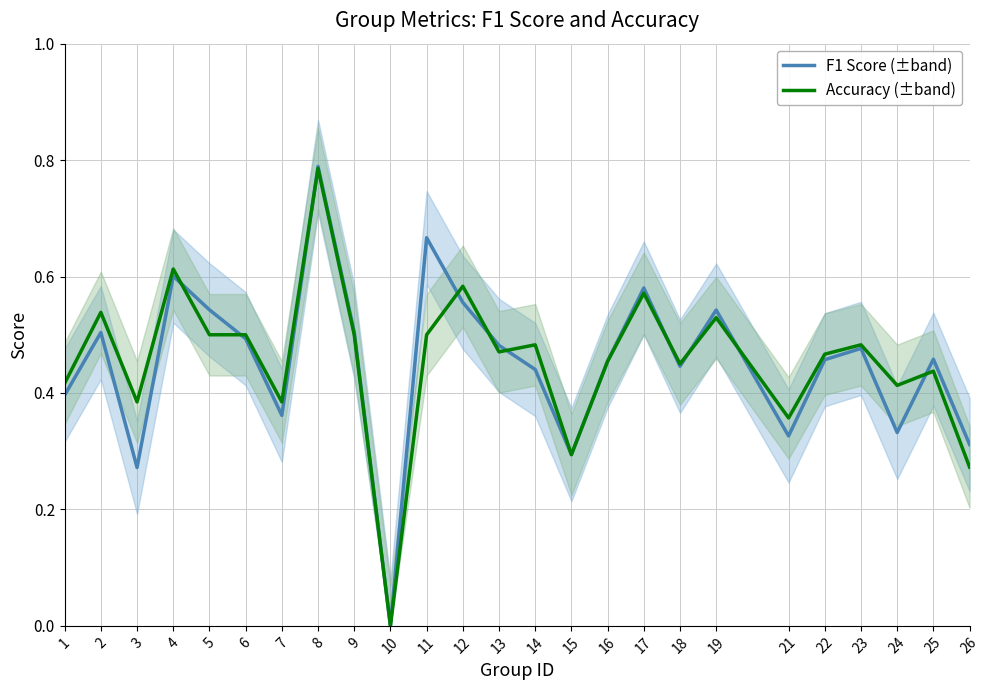

What is the maximum value shown in the chart?

0.8